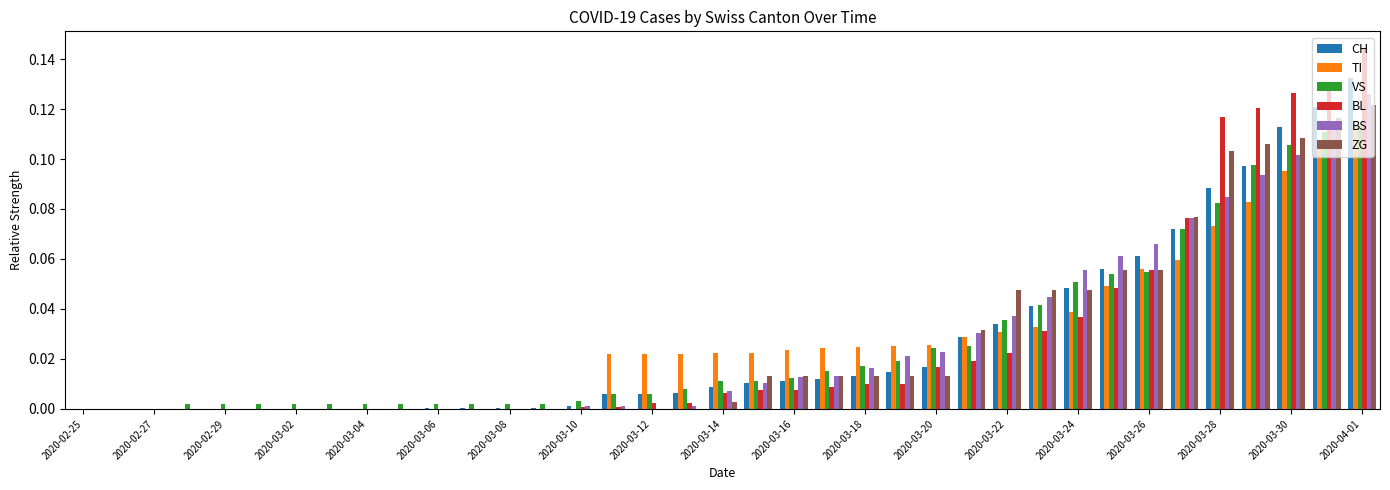

Rank the series by their maximum value, from lowest to highest.

TI, VS, ZG, BS, CH, BL